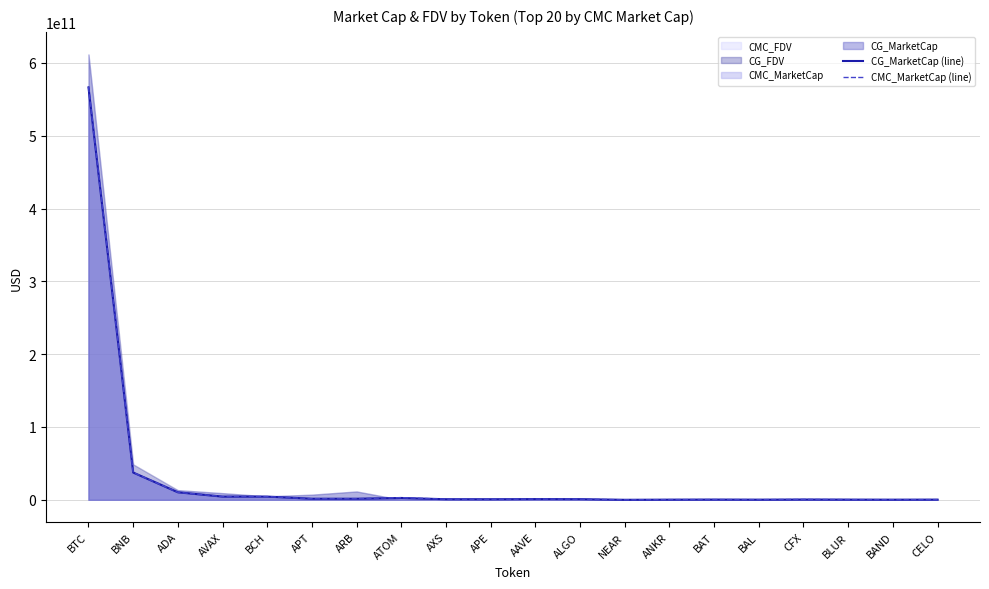

What is the sum of all CG_MarketCap (line) values?

633548166149.0